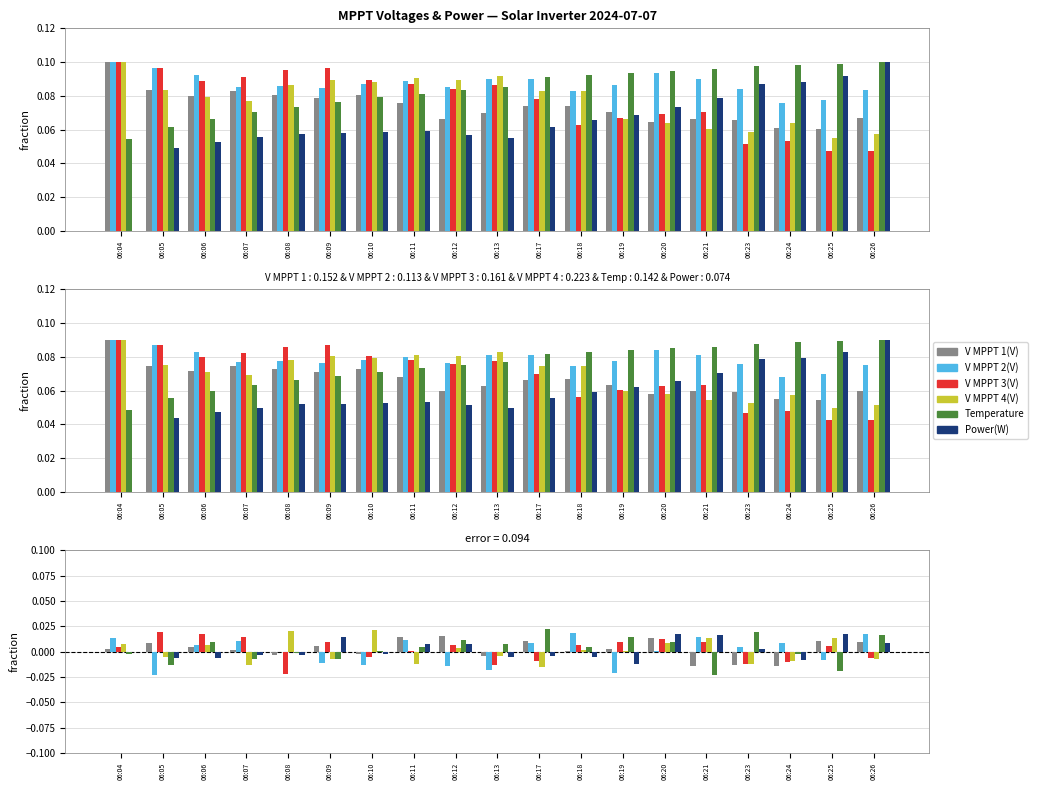

At which category is the sum across all series the highest?

06:20